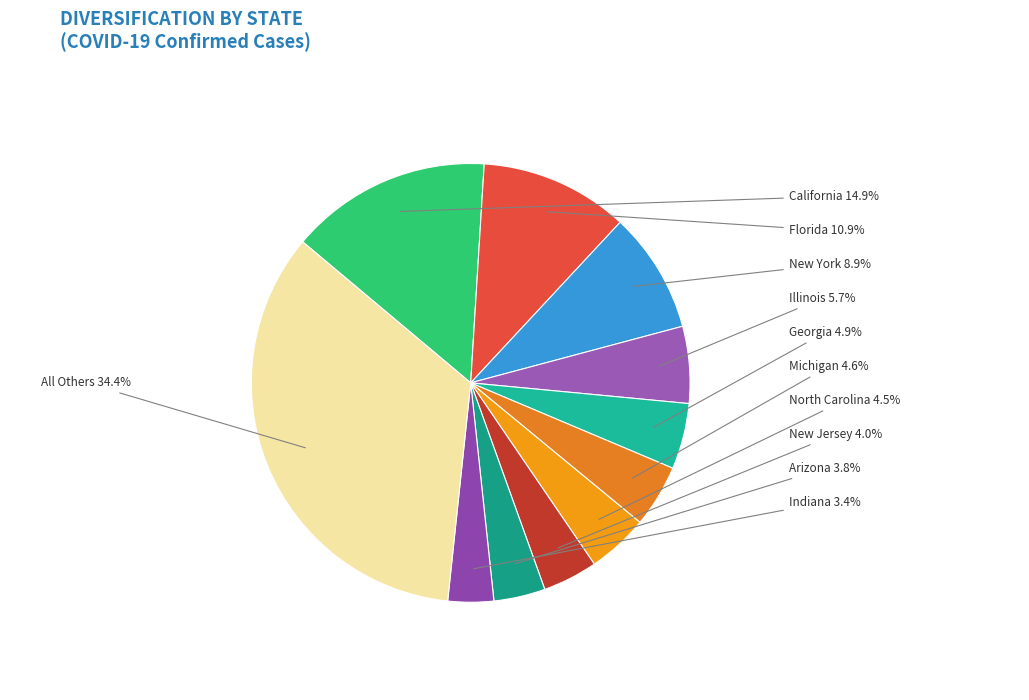

How many segments does this pie chart have?

11